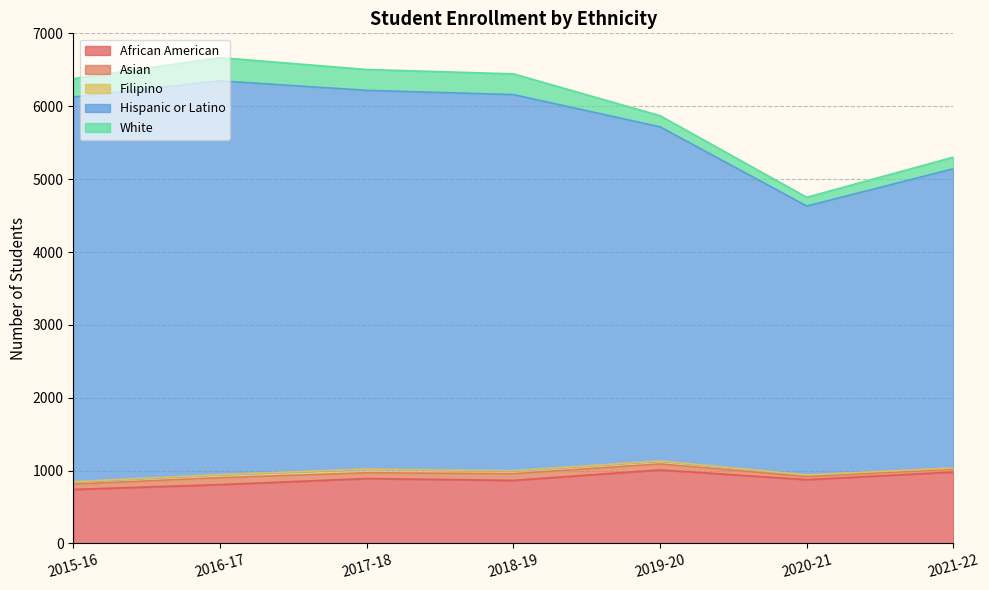

Reading left to right, list all the values displayed in this chart.

African American: 2015-16=742	2016-17=808	2017-18=891	2018-19=866	2019-20=1010	2020-21=876	2021-22=981
Asian: 2015-16=72	2016-17=95	2017-18=79	2018-19=92	2019-20=82	2020-21=41	2021-22=39
Filipino: 2015-16=33	2016-17=43	2017-18=50	2018-19=40	2019-20=41	2020-21=23	2021-22=16
Hispanic or Latino: 2015-16=5280	2016-17=5403	2017-18=5199	2018-19=5163	2019-20=4585	2020-21=3691	2021-22=4107
White: 2015-16=252	2016-17=319	2017-18=286	2018-19=284	2019-20=153	2020-21=120	2021-22=160